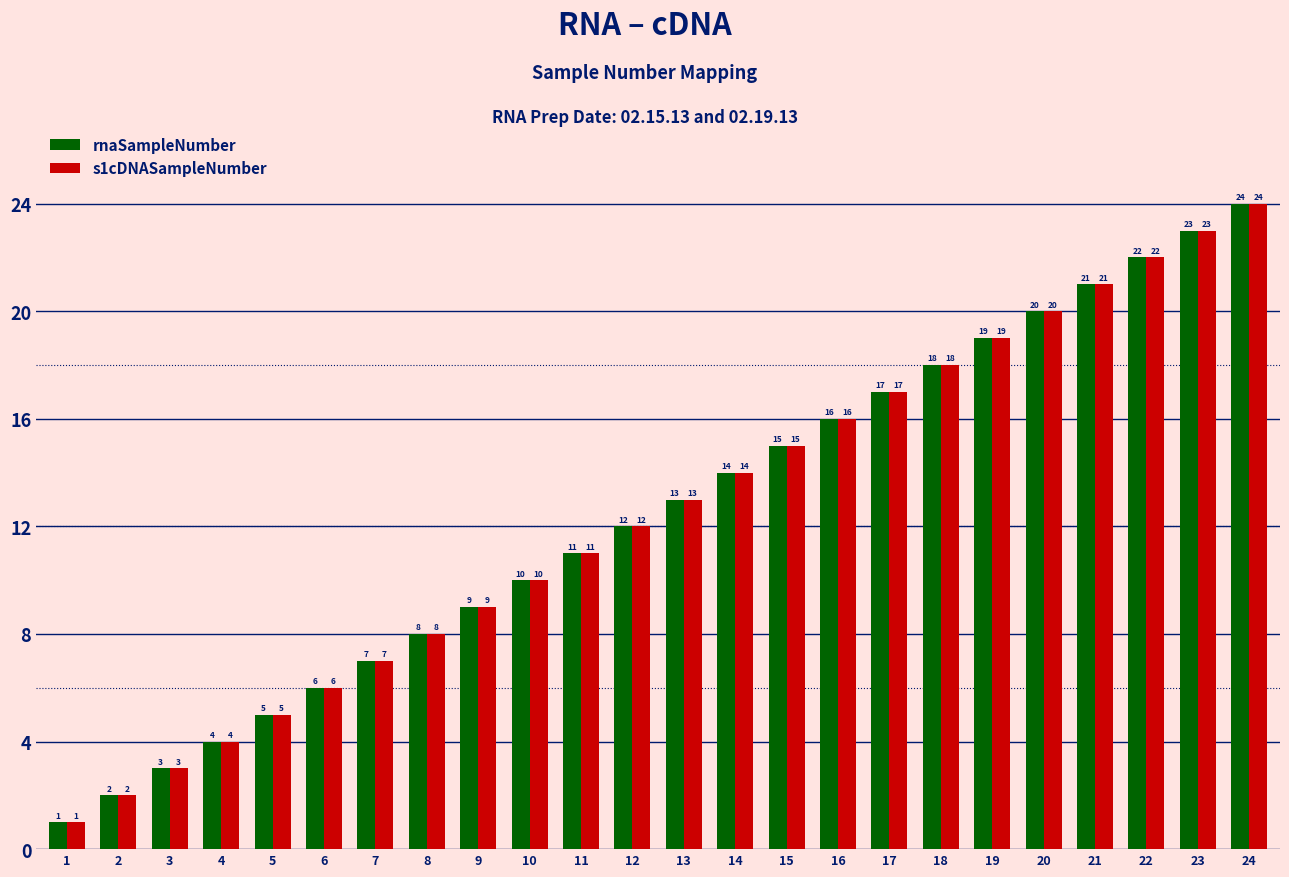

What is the difference between the rnaSampleNumber values at 9 and 23?

14